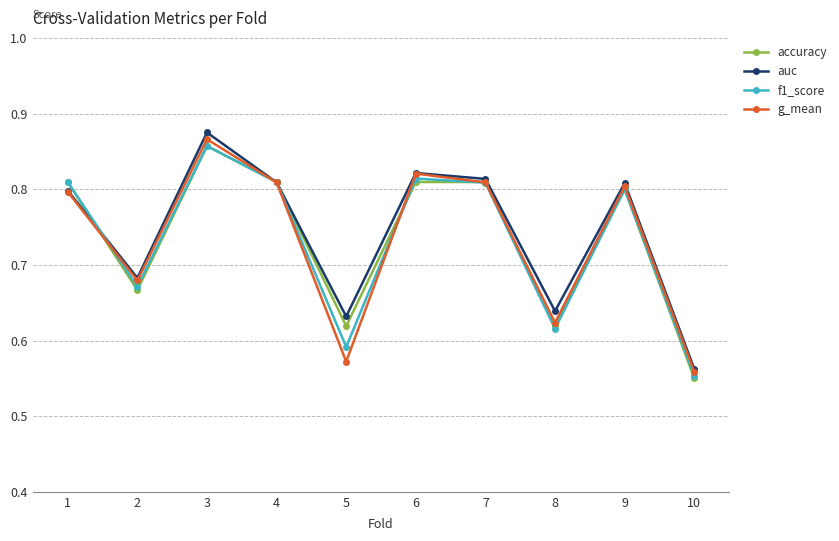

At which category does the chart reach its minimum across all series?

10